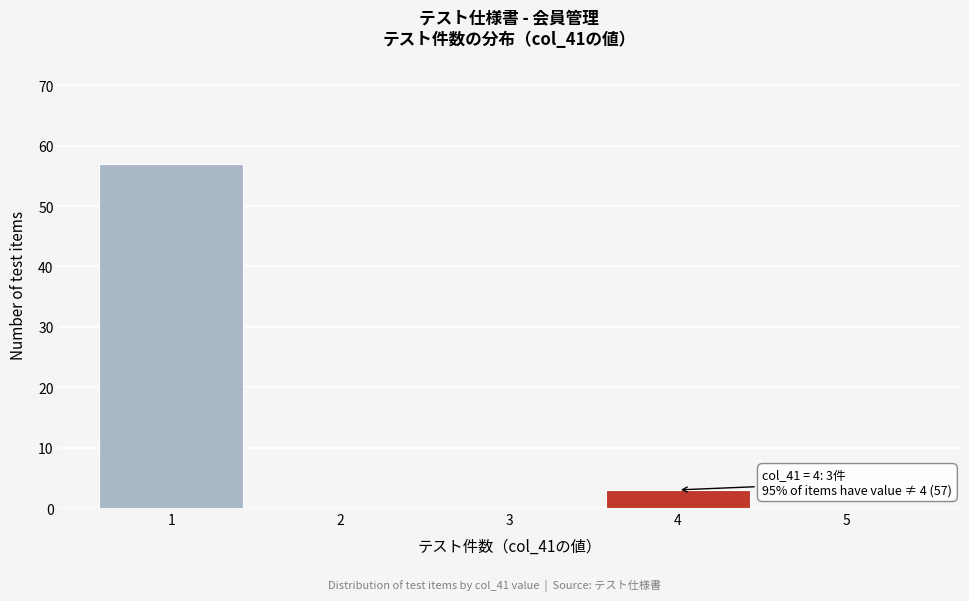

Over which range of the x-axis is the bar tallest?

0.5 to 1.5